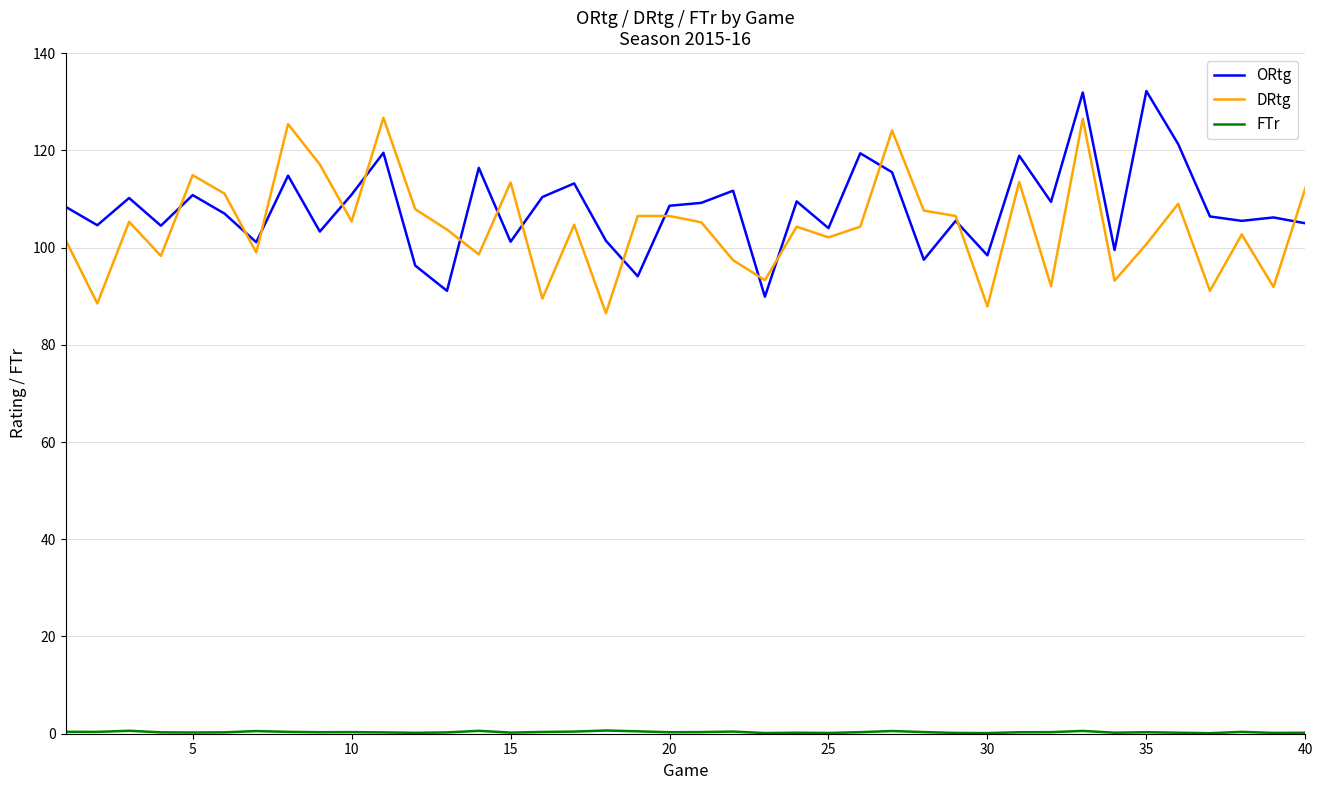

What is the maximum value for DRtg?

126.7